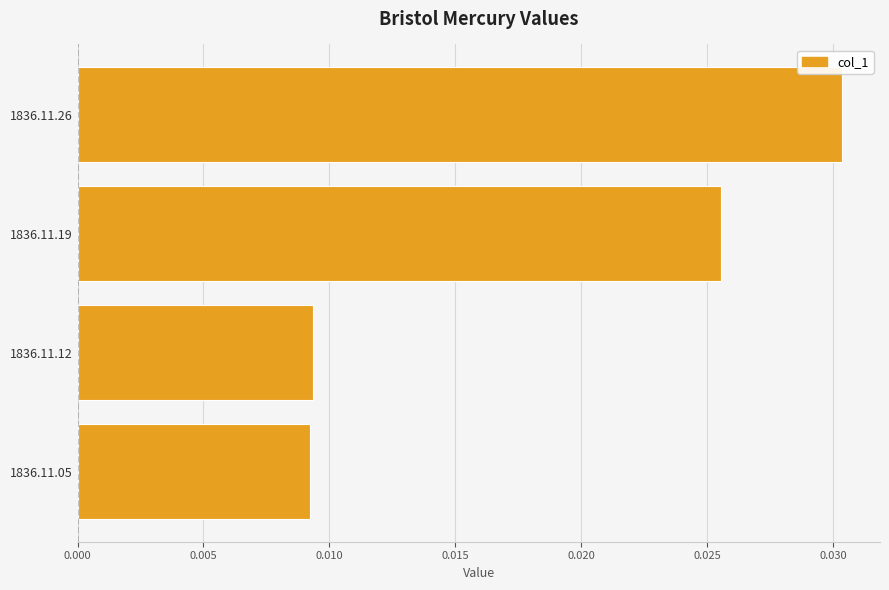

Which category has the highest value across all series?

1836.11.26